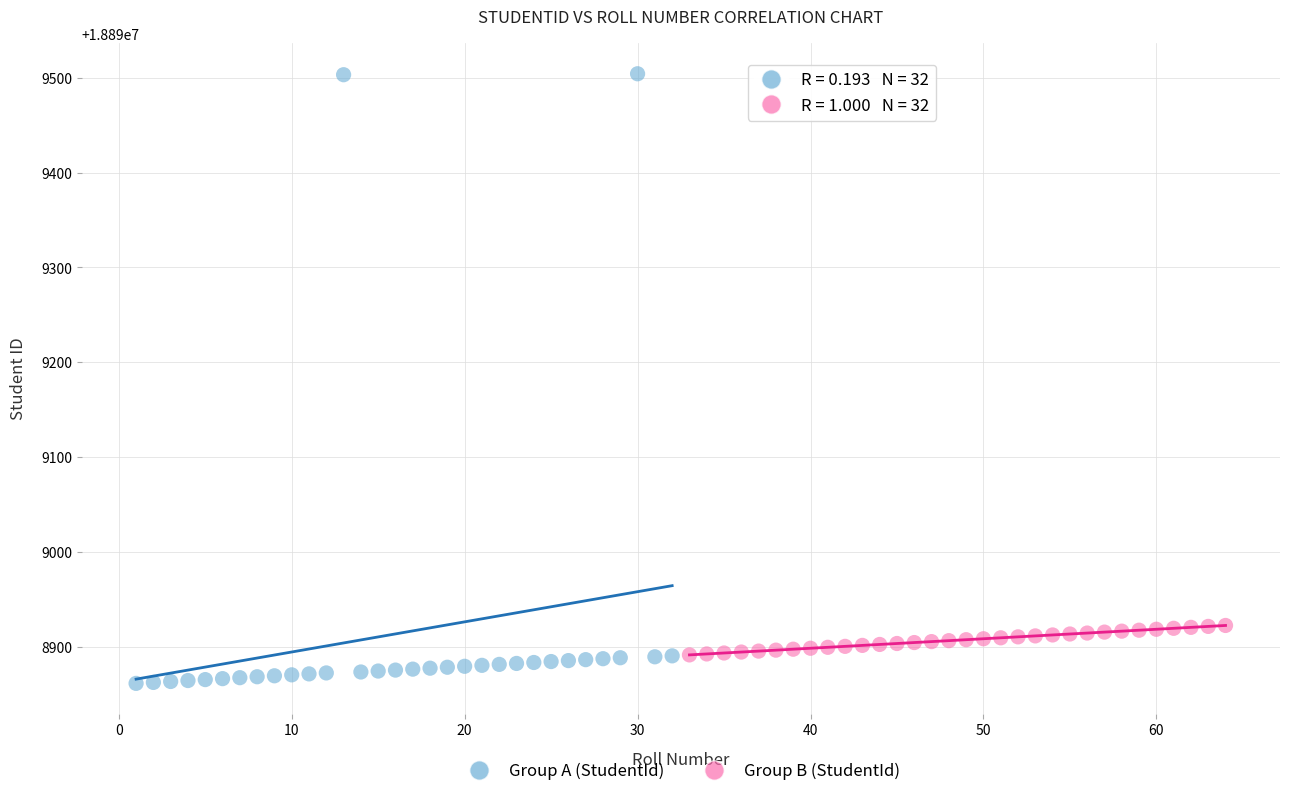

Which series contains the highest Y value?

Group A (StudentId)